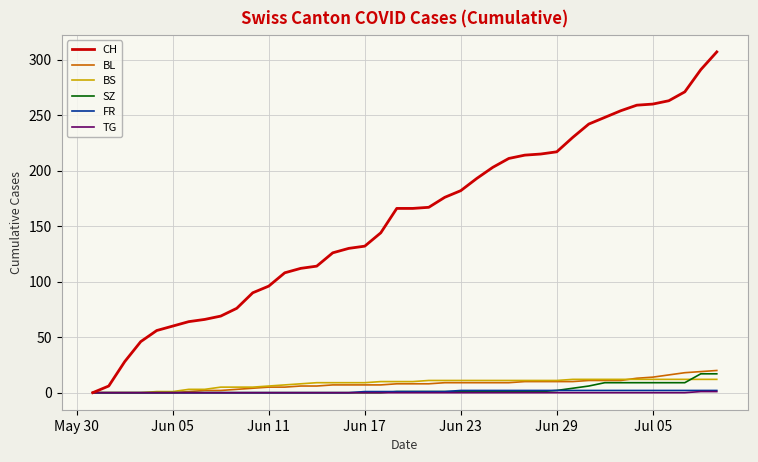

What is the difference between the maximum and minimum values in the FR series?

2